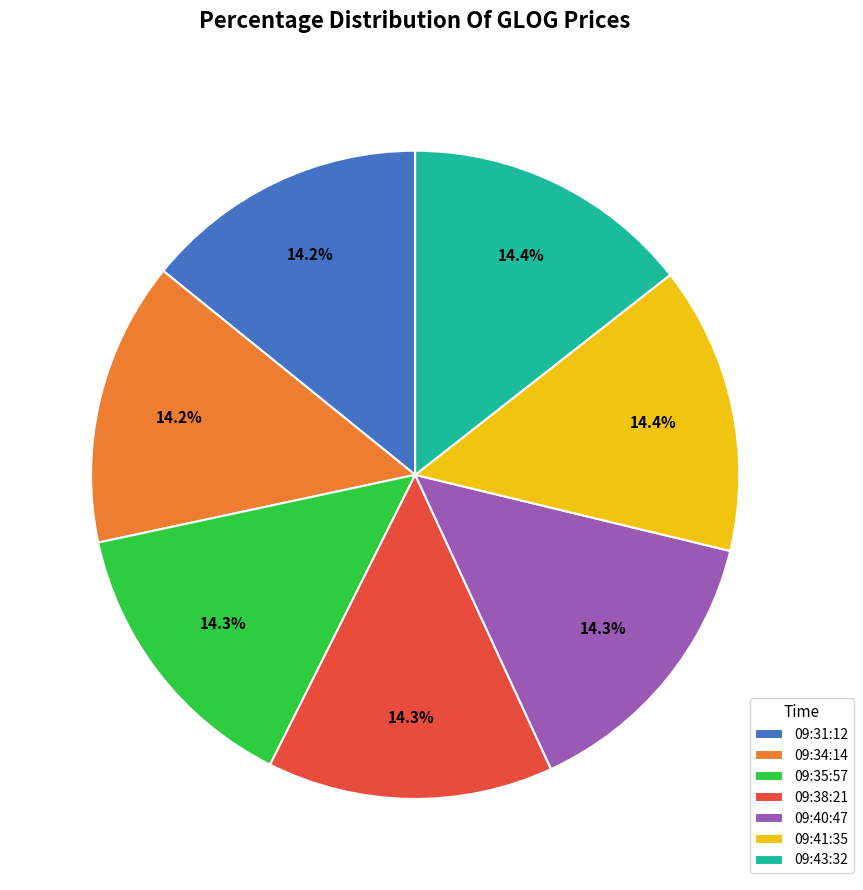

To the nearest percent, what is the average slice percentage?

14%